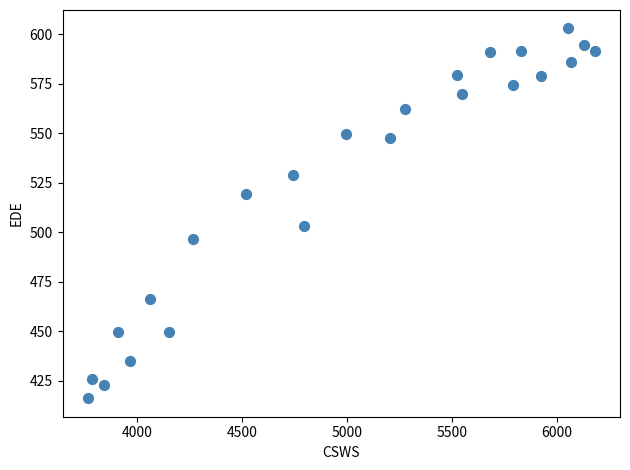

What Y value in the scatter plot is closest to 509?

503.2